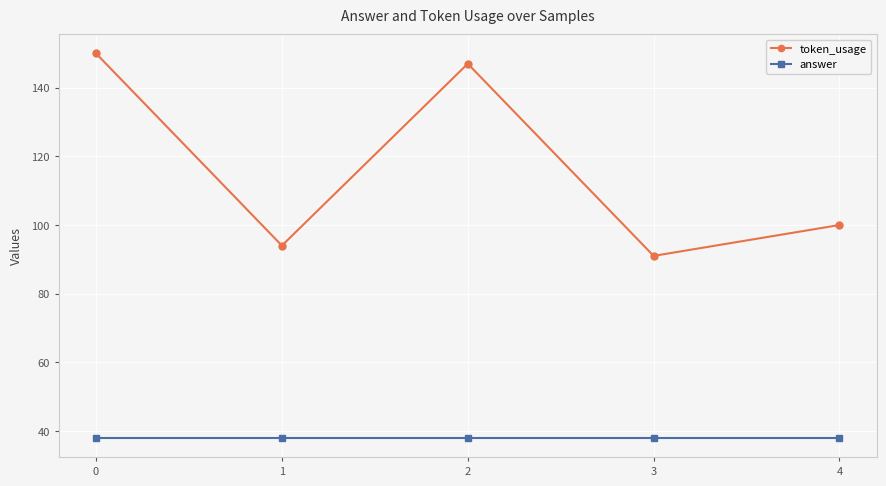

What is the approximate value of answer at 0?

38